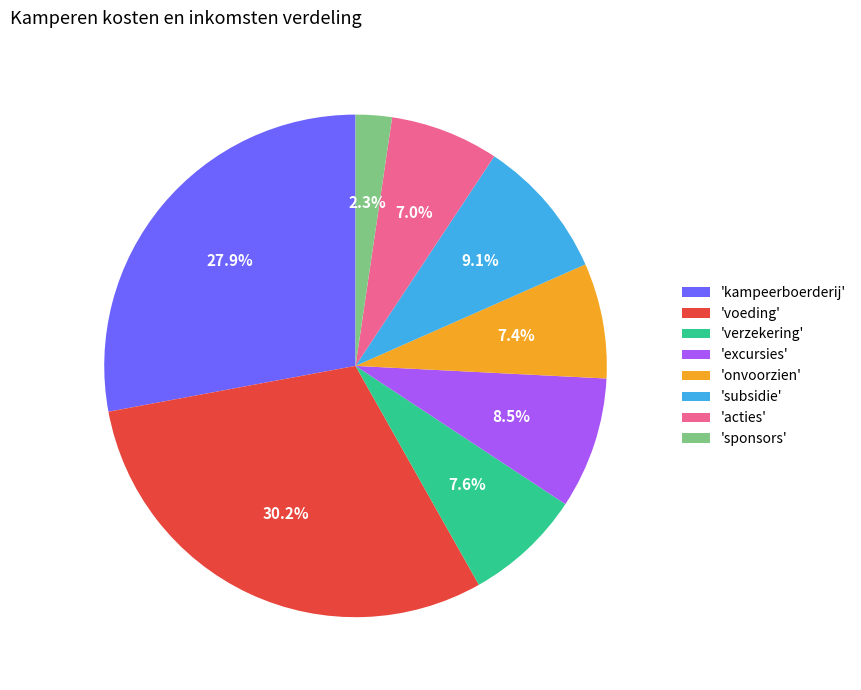

Between 'sponsors' and 'acties', which is larger?

'acties'